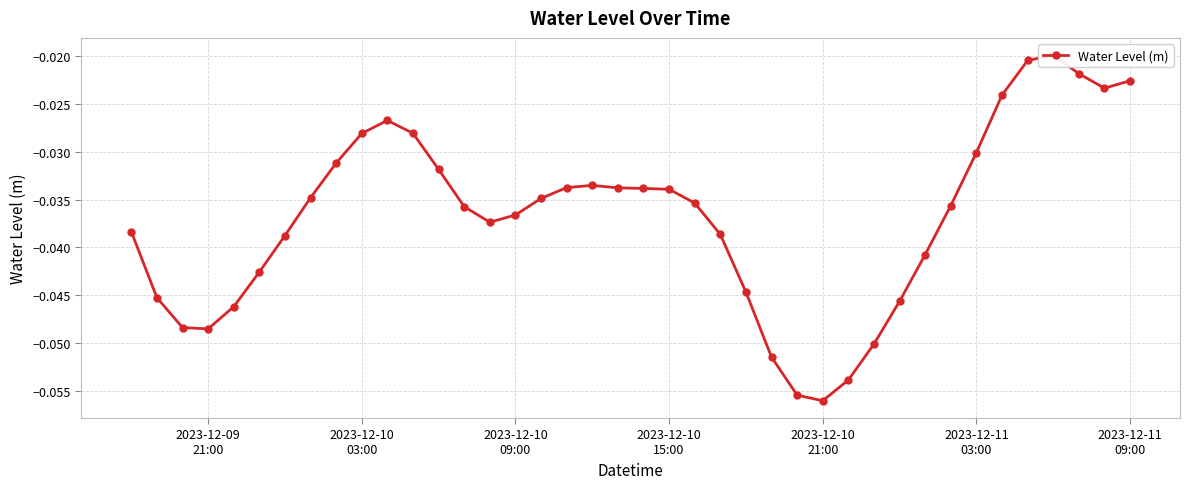

How many interior local peaks (higher than both neighbors) does the data have?

3